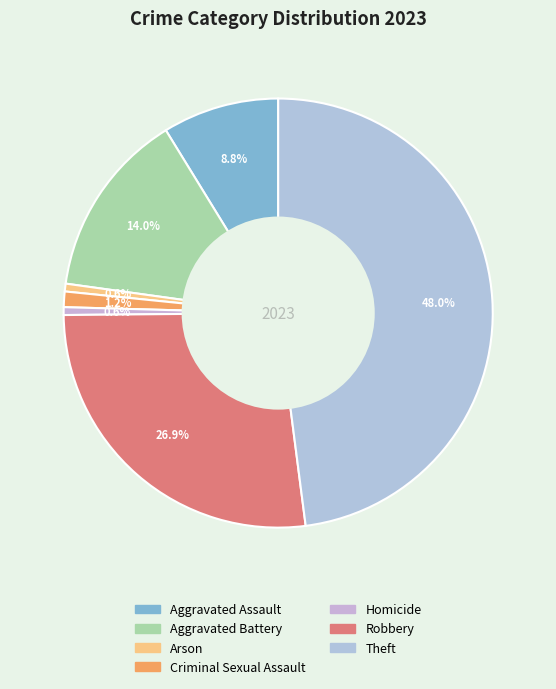

How many slices are in this pie chart?

7